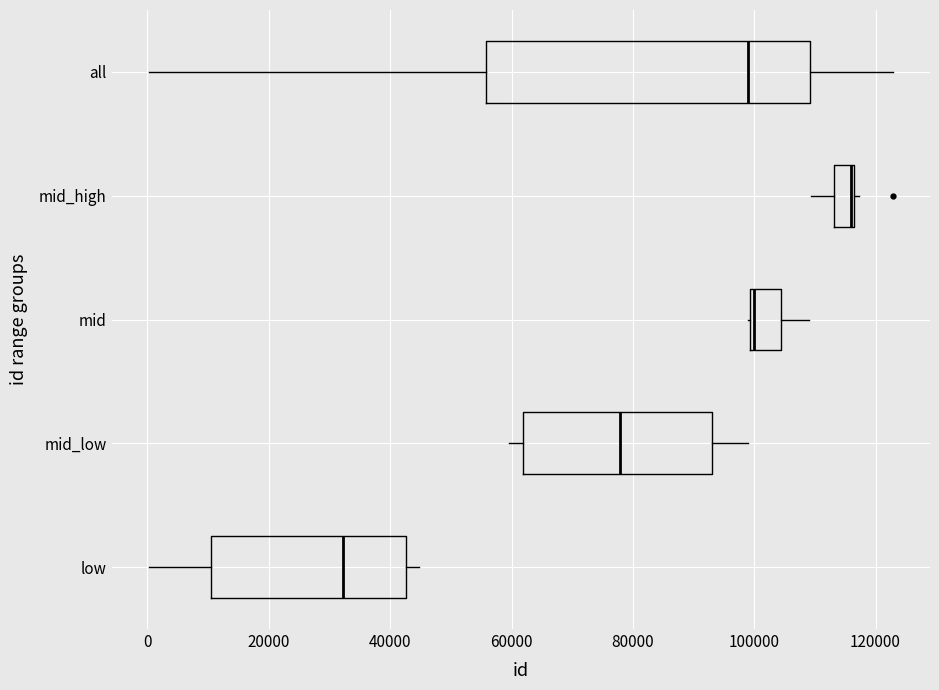

Reading bottom to top, read every box against the x-axis: the position of its median line, the range the box covers, and the ends of its whiskers. The values are not printed on the chart, so give them approximately, as read against the axis.

low: median 32000, box 10000 to 42000, whiskers 0 to 44000
mid_low: median 78000, box 62000 to 92000, whiskers 60000 to 98000
mid: median 100000 (just right of the box's left edge), box 100000 to 104000, whiskers 100000 to 110000
mid_high: median 116000 (drawn on the box's right edge), box 114000 to 116000, whiskers 110000 to 118000
all: median 98000, box 56000 to 110000, whiskers 0 to 122000